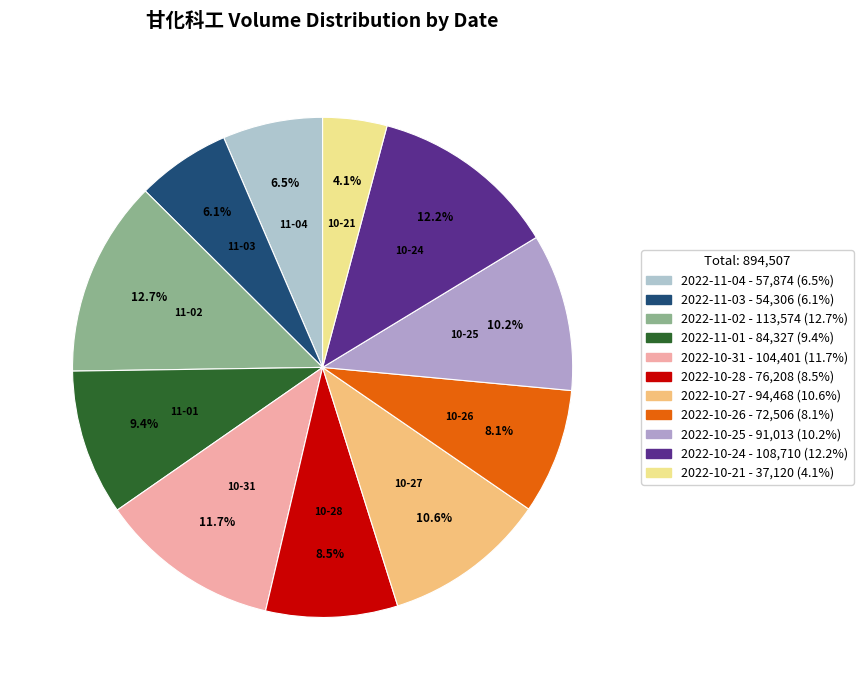

Rank the categories by value from lowest to highest.

2022-10-21, 2022-11-03, 2022-11-04, 2022-10-26, 2022-10-28, 2022-11-01, 2022-10-25, 2022-10-27, 2022-10-31, 2022-10-24, 2022-11-02